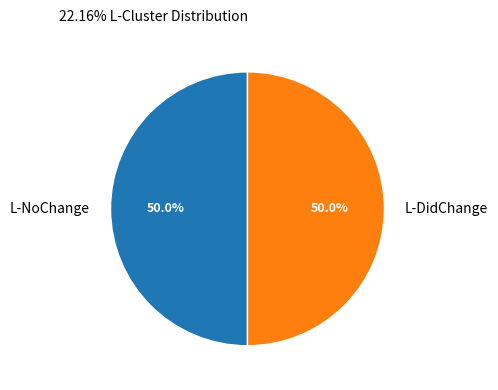

What is the ratio of the value at L-DidChange to the value at L-NoChange?

1.0